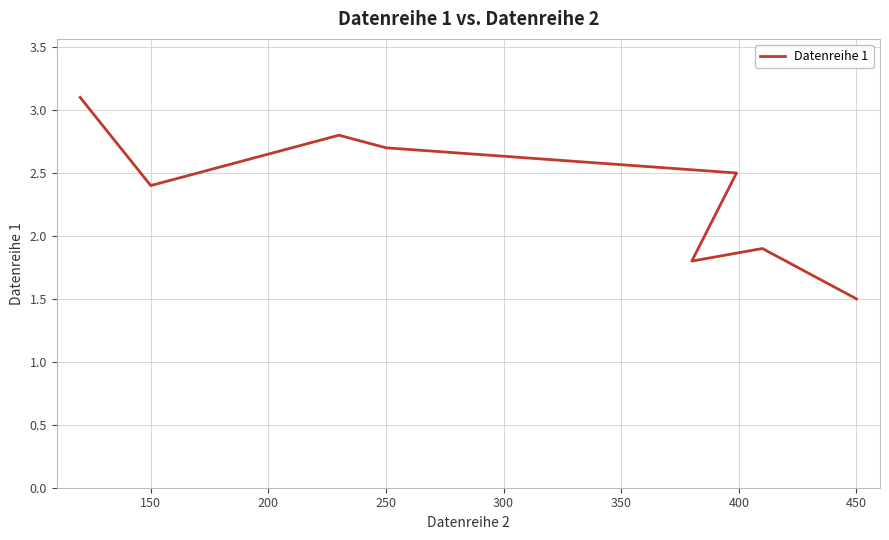

How many points are higher than both their immediate neighbors (excluding endpoints)?

2